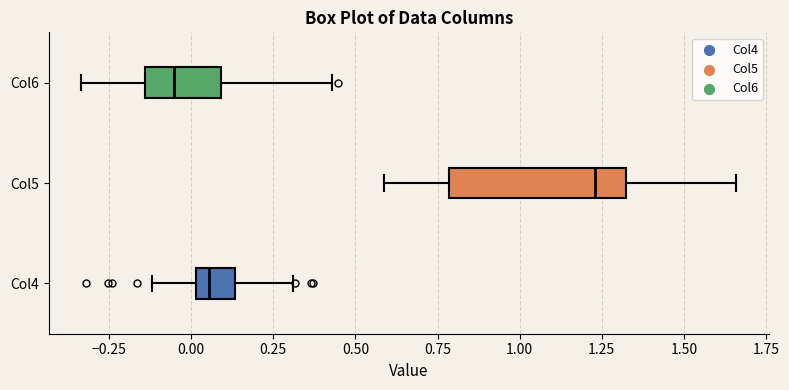

Reading bottom to top, transcribe this box plot: for each box, give where its median line is, the range the box spans, and where its two whiskers end, as read against the x-axis. The values are not printed on the chart, so give them approximately, as read against the axis.

Col4: median 0.05, box 0.00 to 0.15, whiskers -0.10 to 0.30
Col5: median 1.25, box 0.80 to 1.30, whiskers 0.60 to 1.65
Col6: median -0.05, box -0.15 to 0.10, whiskers -0.35 to 0.45